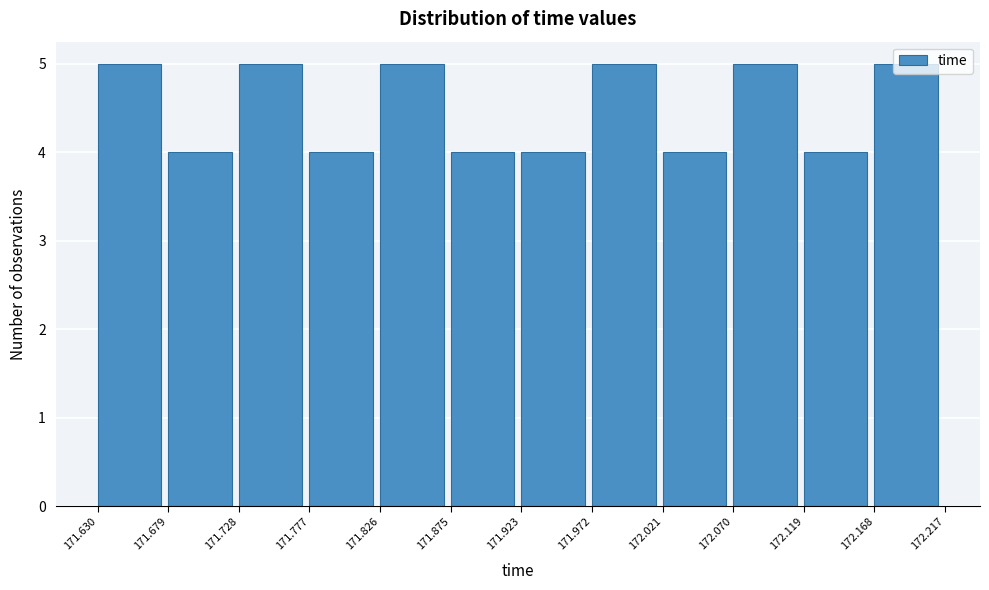

Reading left to right, transcribe this chart: for each bar, give the range it covers on the x-axis and its height. The values are not printed on the chart, so give them approximately, as read against the axis.

171.630 to 171.679: 5
171.679 to 171.728: 4
171.728 to 171.777: 5
171.777 to 171.826: 4
171.826 to 171.875: 5
171.875 to 171.923: 4
171.923 to 171.972: 4
171.972 to 172.021: 5
172.021 to 172.070: 4
172.070 to 172.119: 5
172.119 to 172.168: 4
172.168 to 172.217: 5